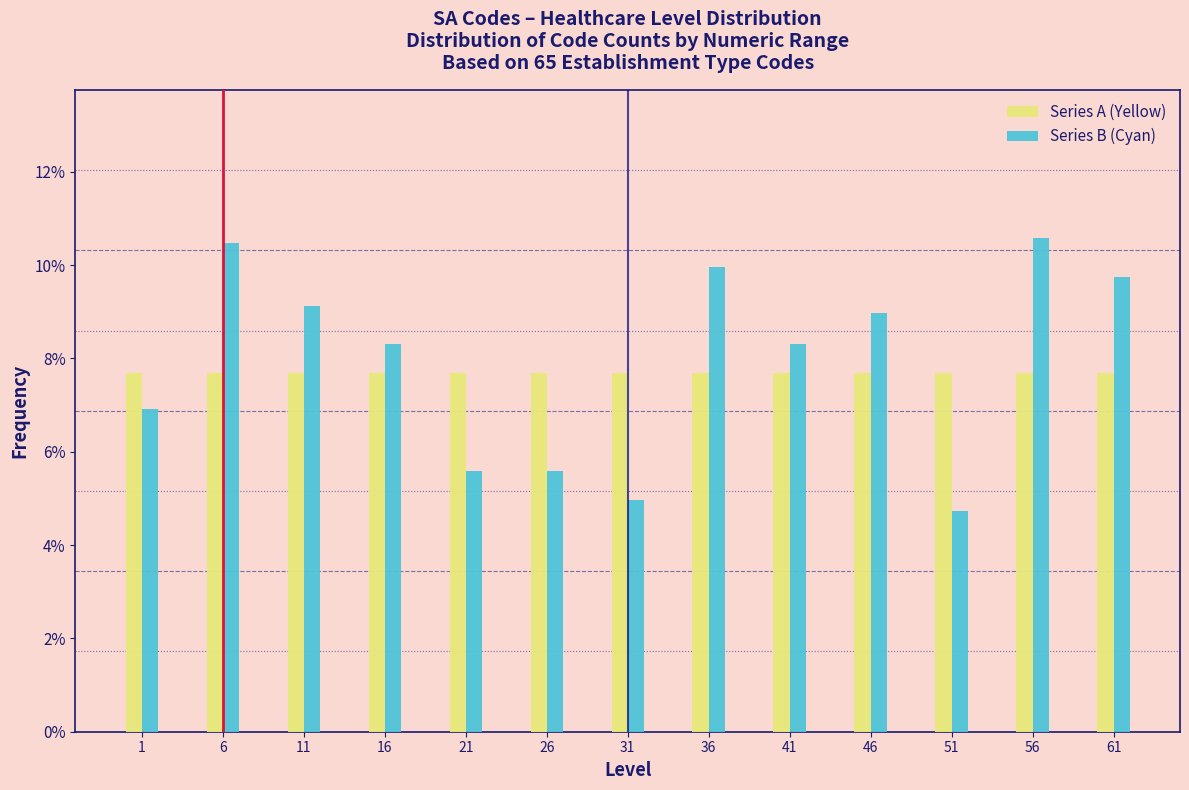

What are all the series names shown in the legend?

Series A (Yellow), Series B (Cyan)